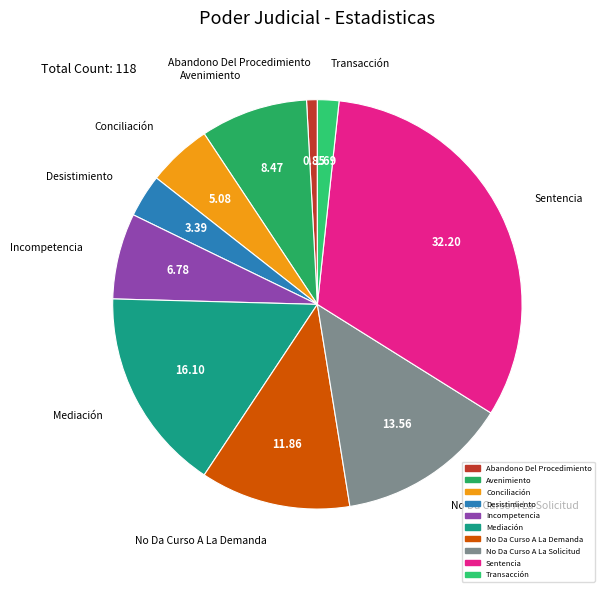

Which has a higher value, Avenimiento or No Da Curso A La Solicitud?

No Da Curso A La Solicitud